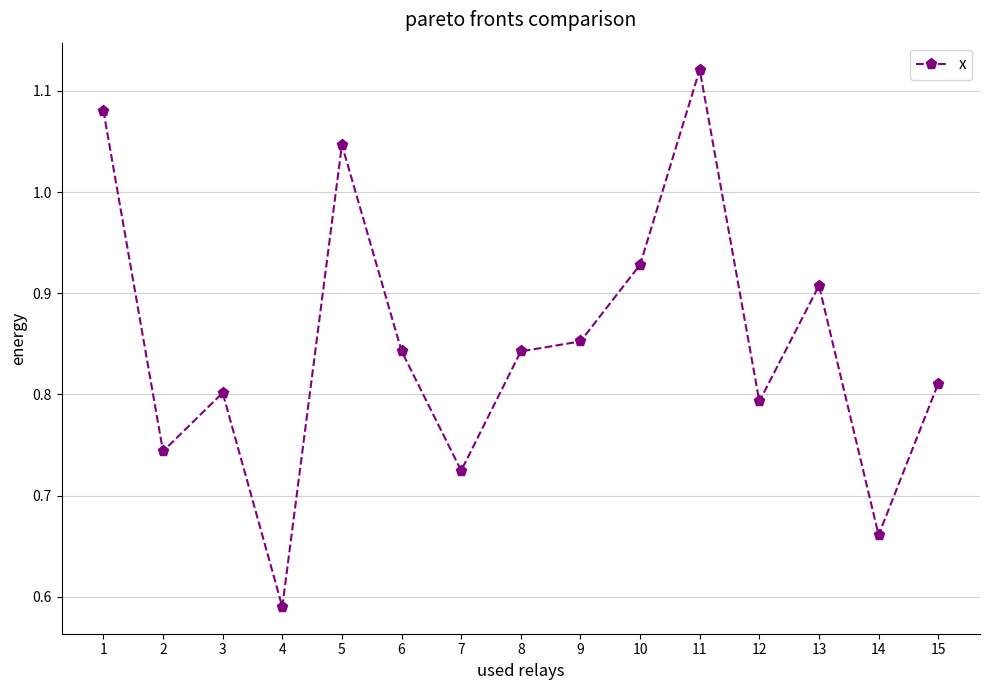

Which label corresponds to the smallest value in the chart?

4